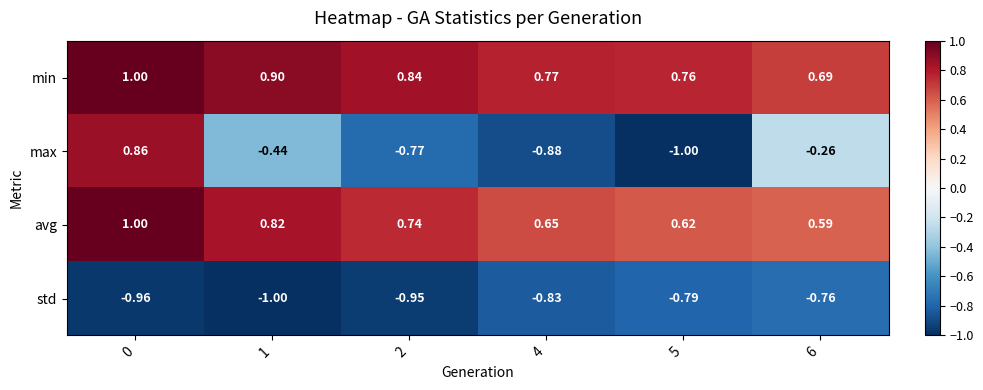

Which series changed the most between 0 and 2?

max